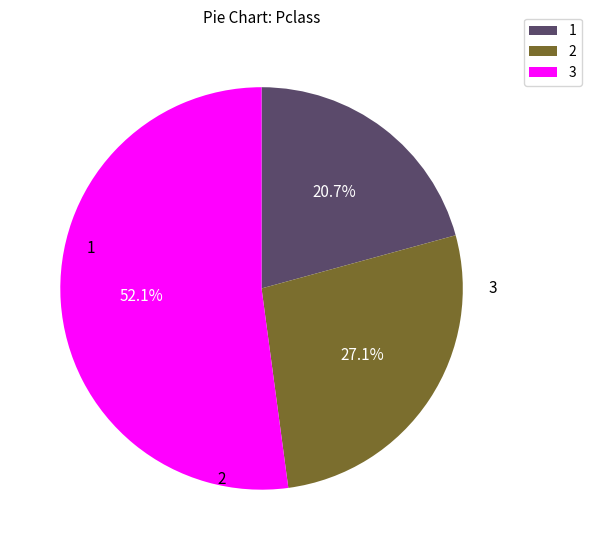

Count the number of slices in the pie.

3